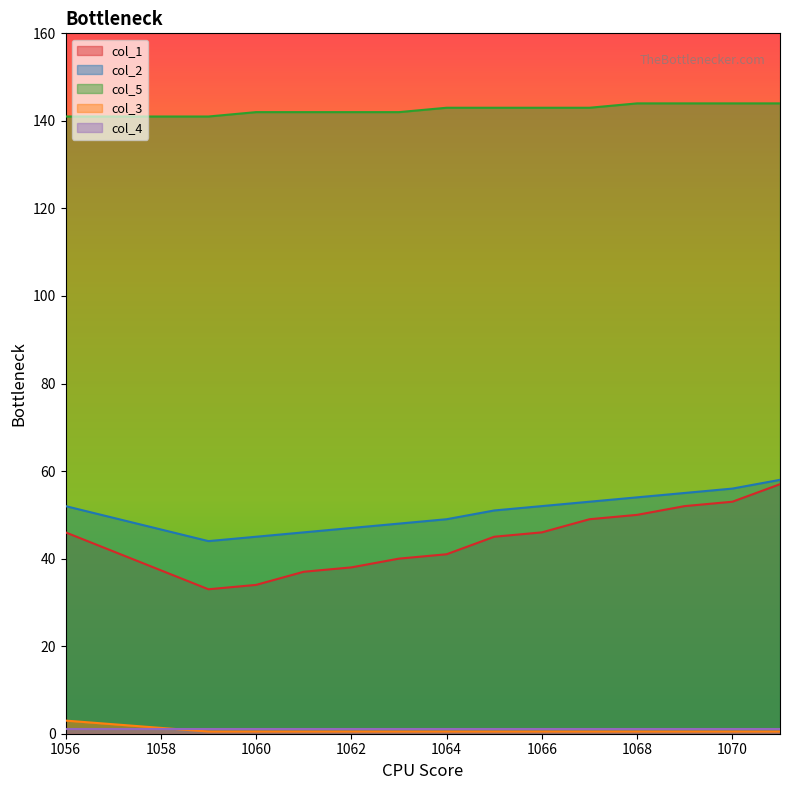

Does the chart display data point markers on the line(s)?

No